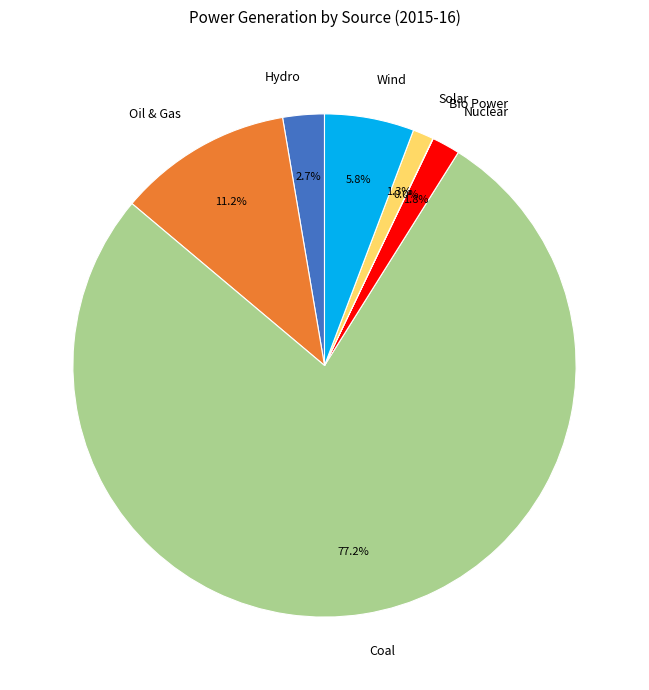

What is the total percentage of Oil & Gas and Nuclear?

13.0%